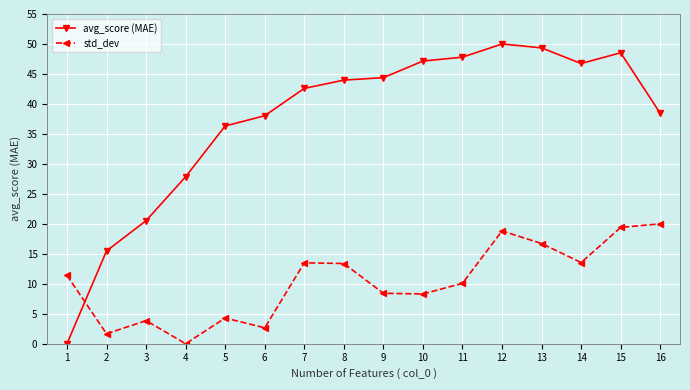

True or false: avg_score (MAE) has a value of 42.6 at 7.

True